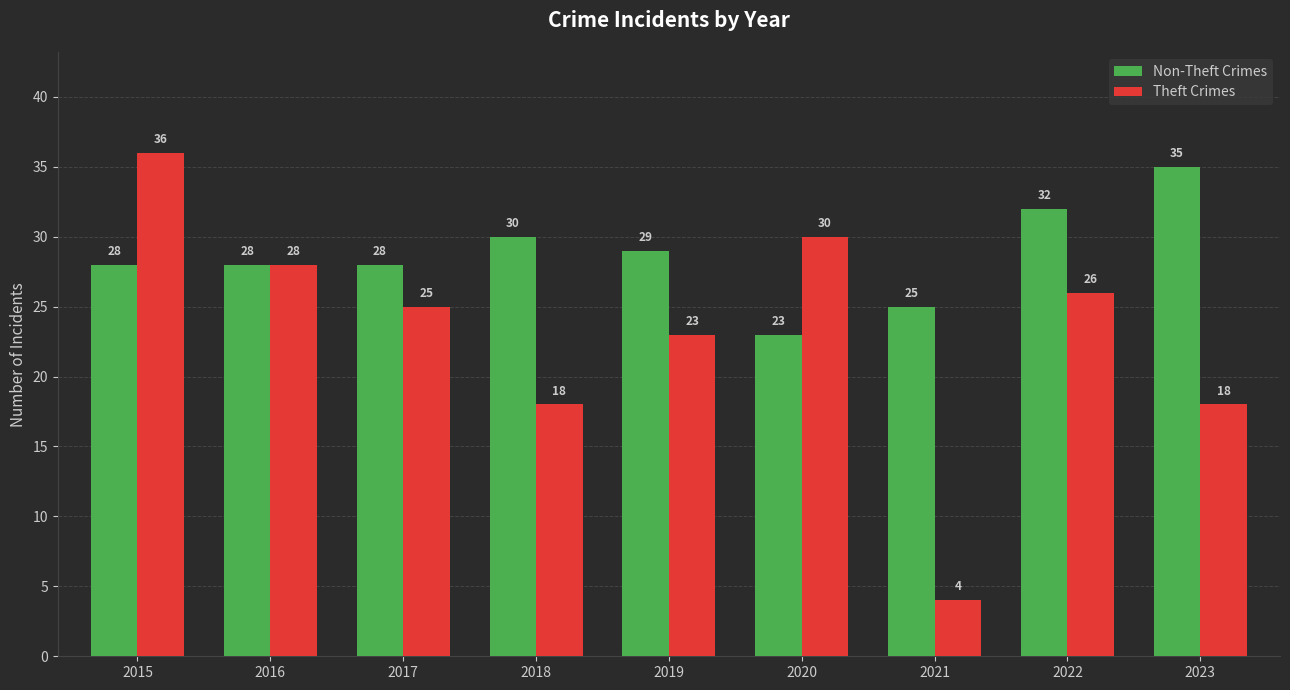

What is the difference between the Theft Crimes values at 2019 and 2017?

2